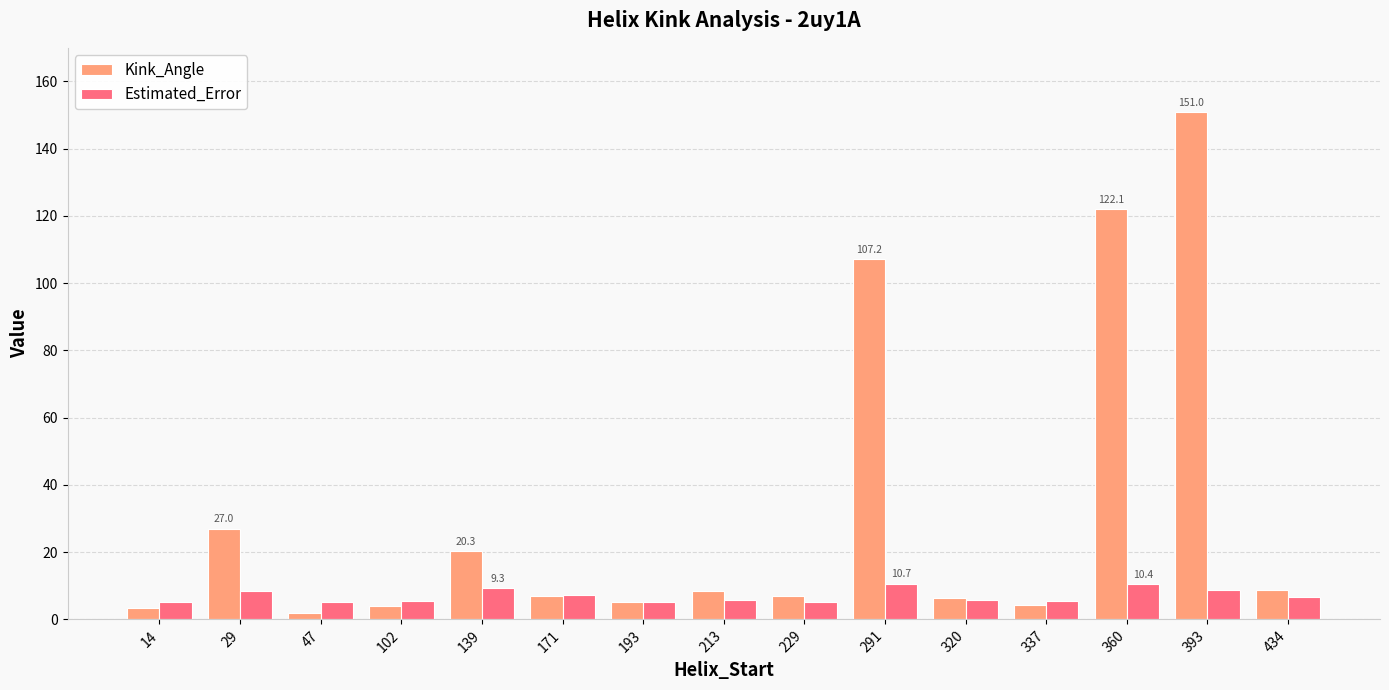

At which category is the sum across all series the highest?

393